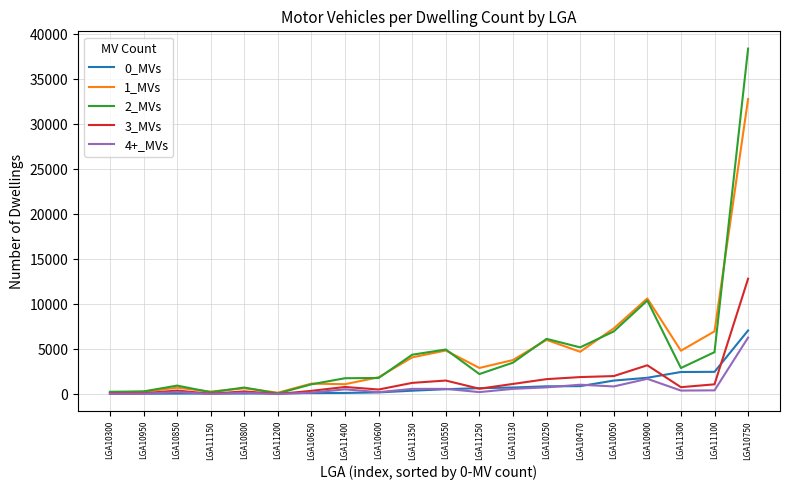

At which label is 2_MVs closest to 19248?

LGA10900